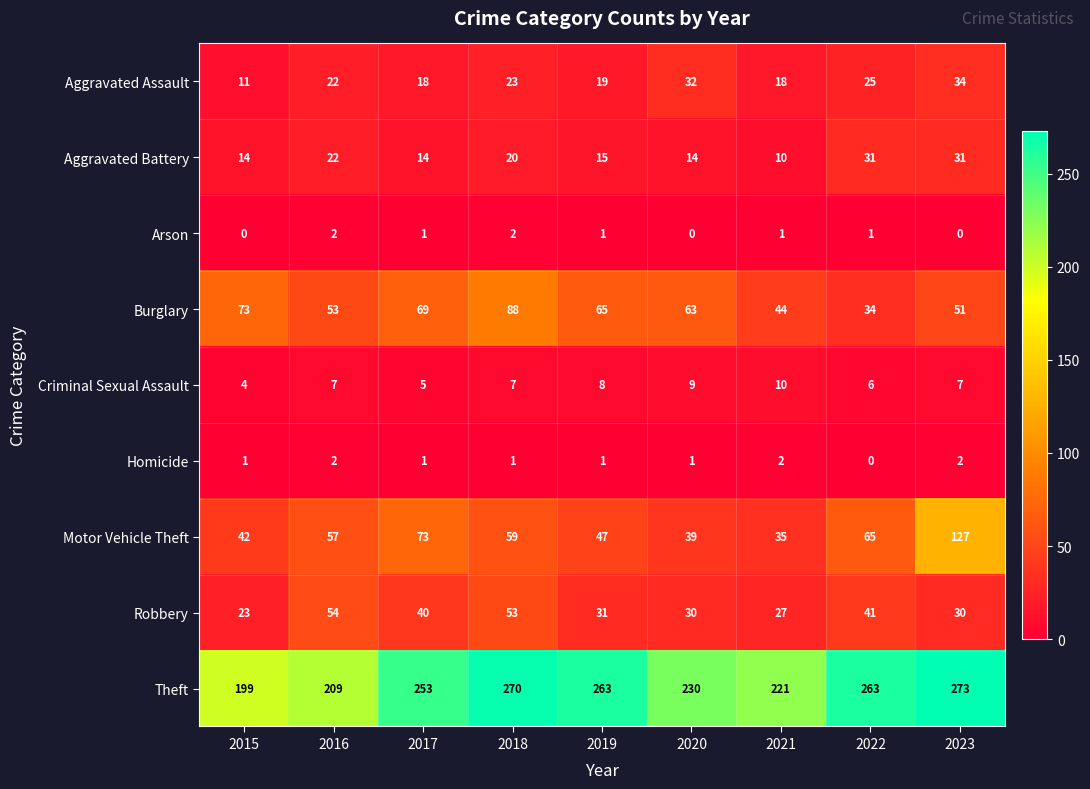

What is the sum of all Robbery values?

329